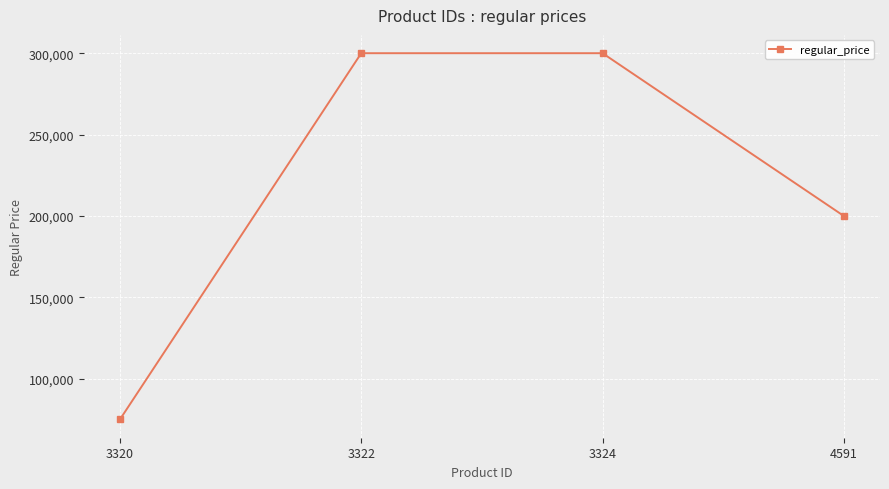

Reading right to left, extract all data points from this chart.

4591=200000	3324=300000	3322=300000	3320=75000